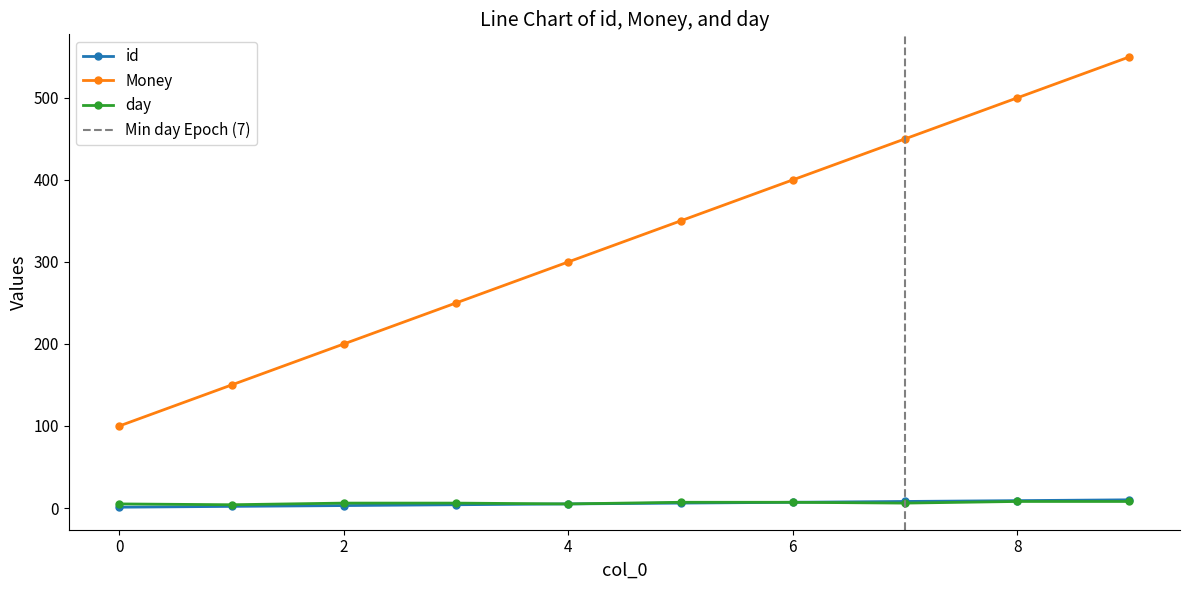

Is it true that day equals 4 at 7?

False